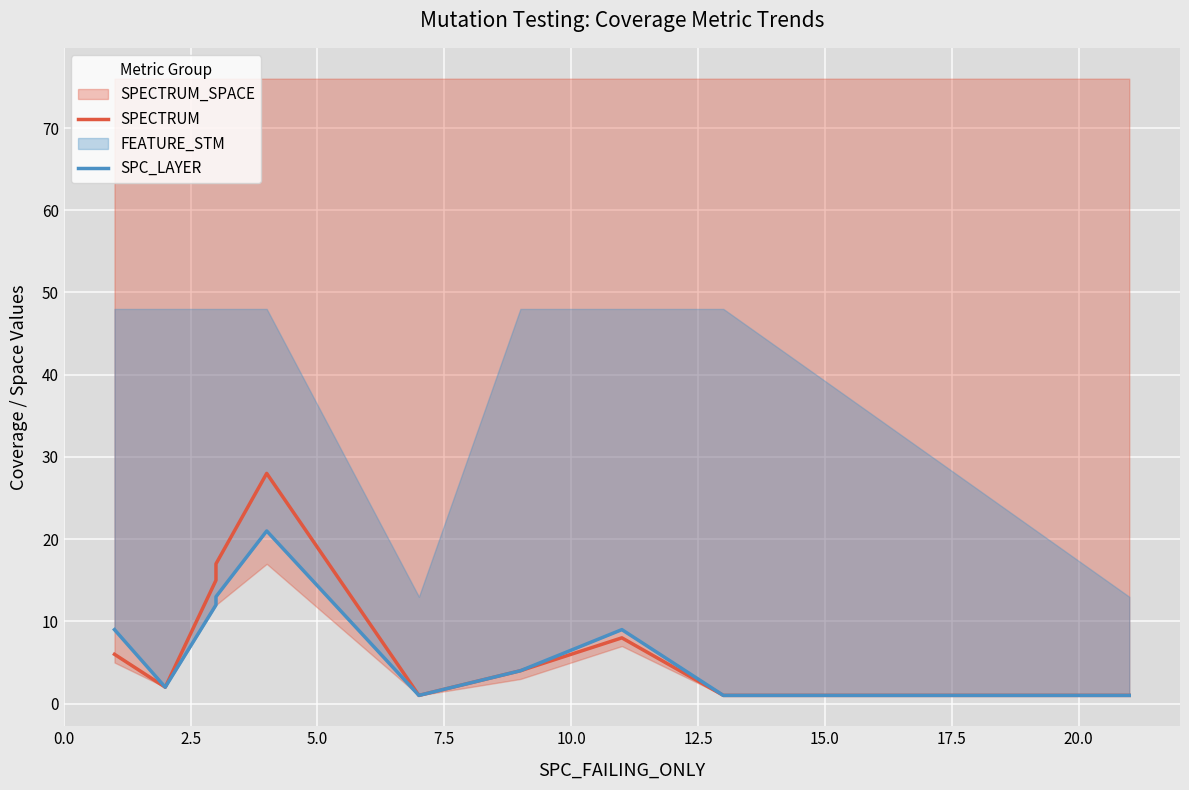

What is the sum of all SPECTRUM values?

83